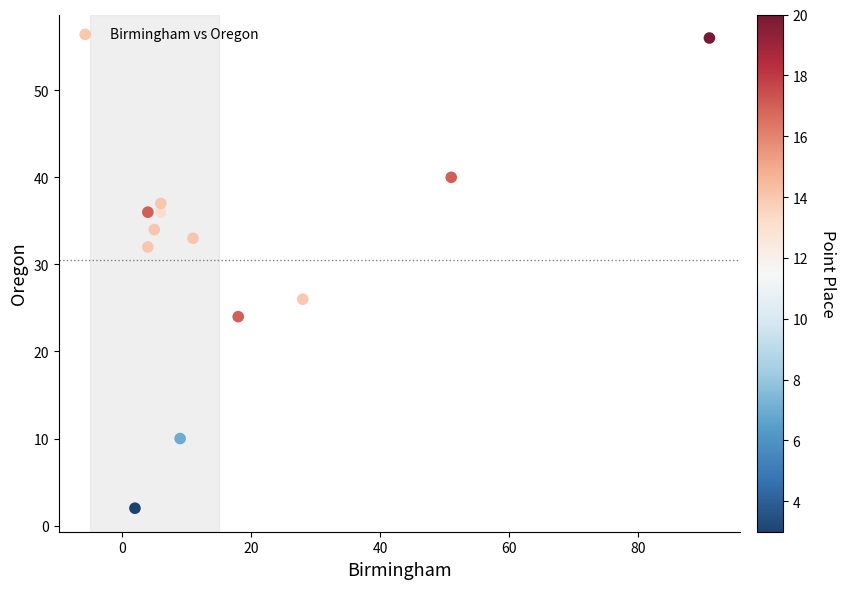

What is the range of X values (max minus min)?

89